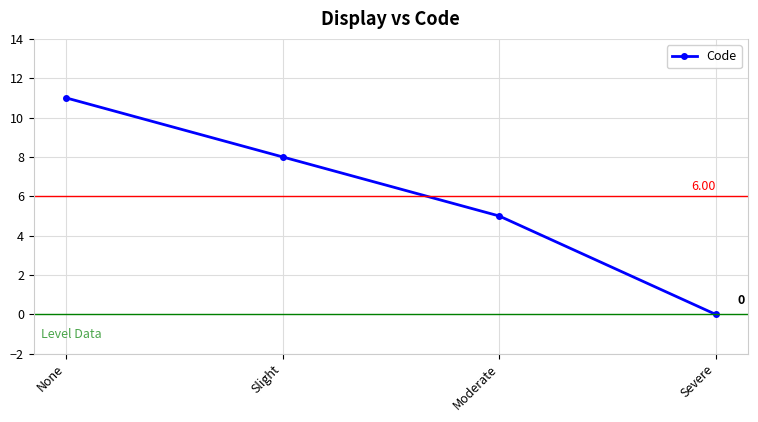

Rank the categories by value from highest to lowest.

None, Slight, Moderate, Severe